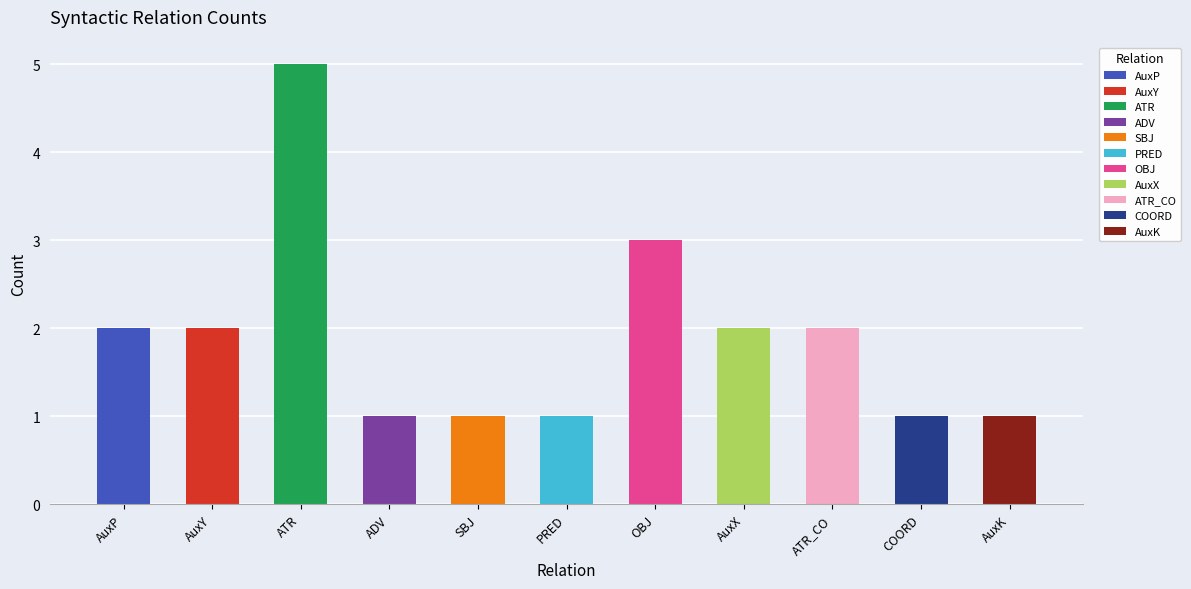

Count the number of categories in the chart.

11